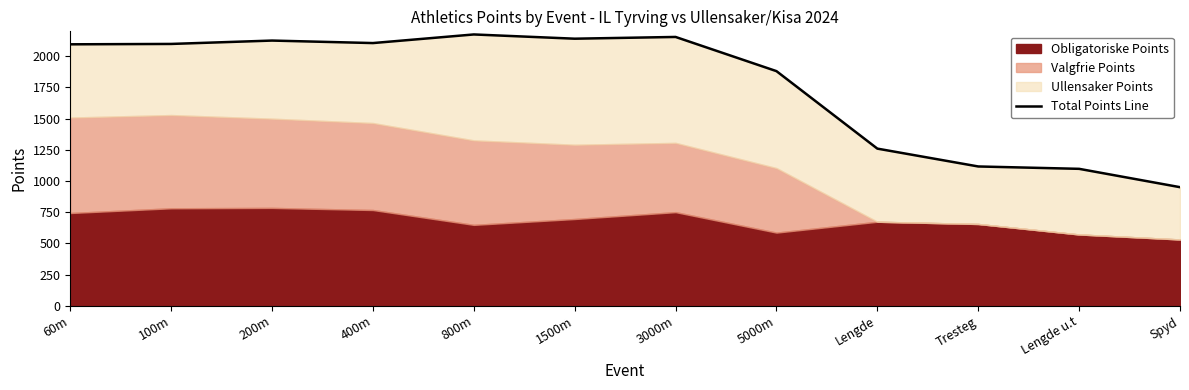

List the labels in order of value, largest first.

800m, 3000m, 1500m, 200m, 400m, 100m, 60m, 5000m, Lengde, Tresteg, Lengde u.t, Spyd